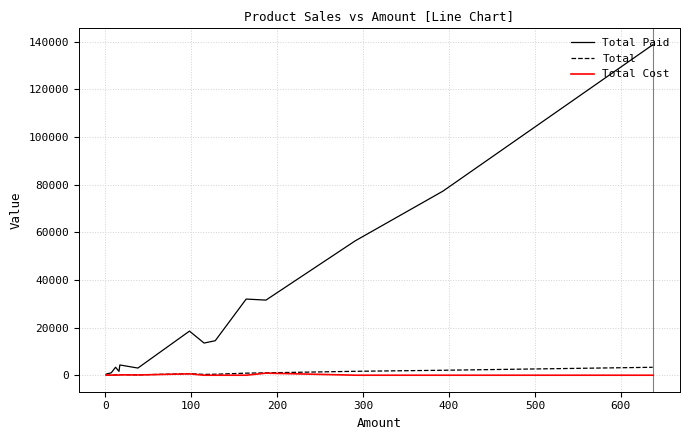

True or false: Total Paid and Total cross at least once.

False